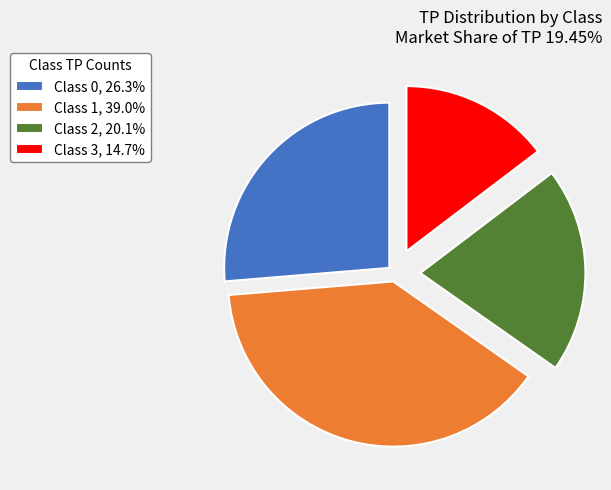

Is there a majority slice in this chart?

No